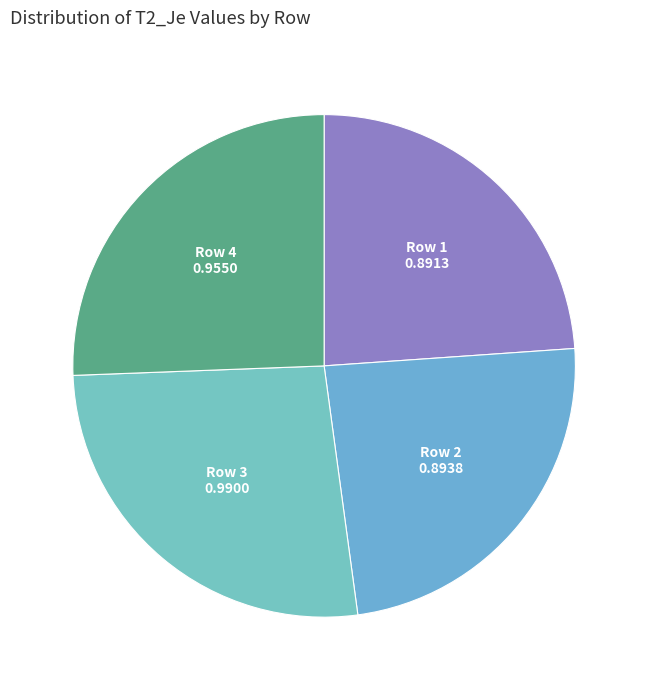

Combined, do Row 2 and Row 1 account for over 50%?

No